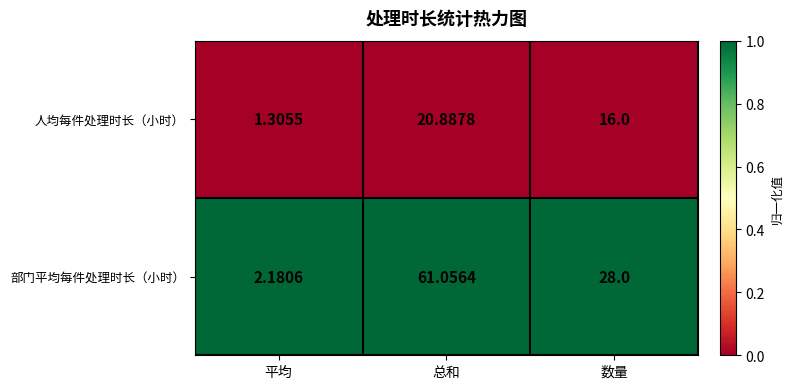

Which label corresponds to the largest value in the chart?

总和